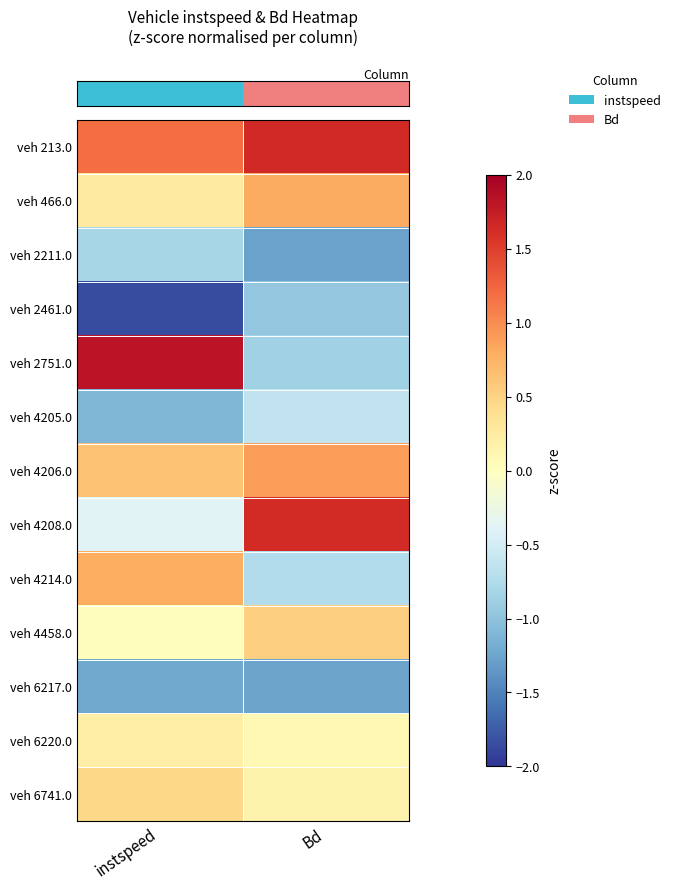

Reading left to right, list all the values displayed in this chart.

row_0: 1.2	1.6
row_1: 0.3	0.8
row_2: -0.8	-1.3
row_3: -1.9	-1.0
row_4: 1.8	-0.9
row_5: -1.1	-0.6
row_6: 0.6	0.9
row_7: -0.4	1.6
row_8: 0.8	-0.7
row_9: 0.0	0.5
row_10: -1.2	-1.3
row_11: 0.2	0.1
row_12: 0.5	0.2